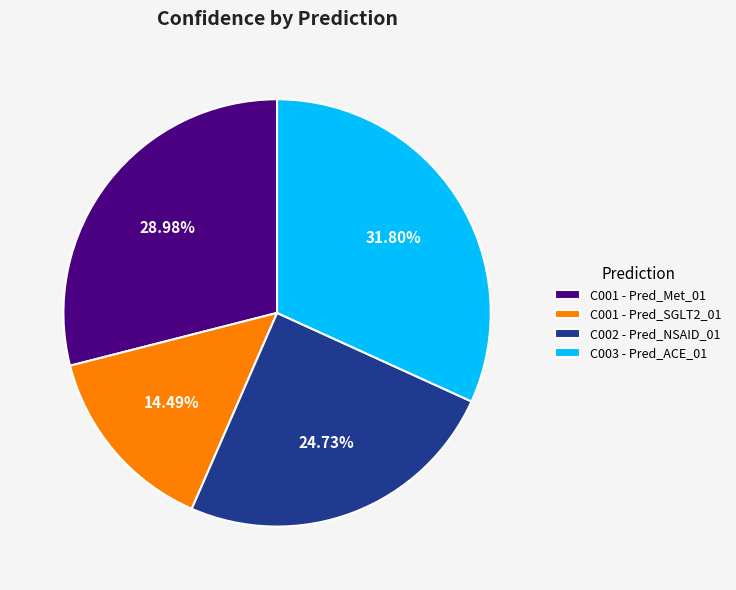

How much of the chart is everything except C001 - Pred_Met_01?

71.0%